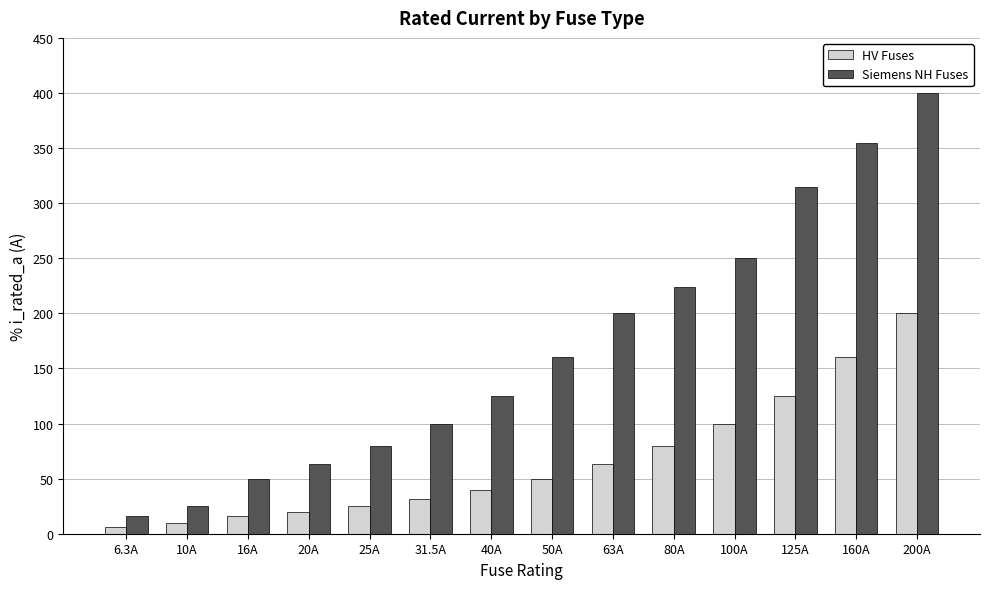

True or false: HV Fuses has a value of 63.0 at 63A.

True